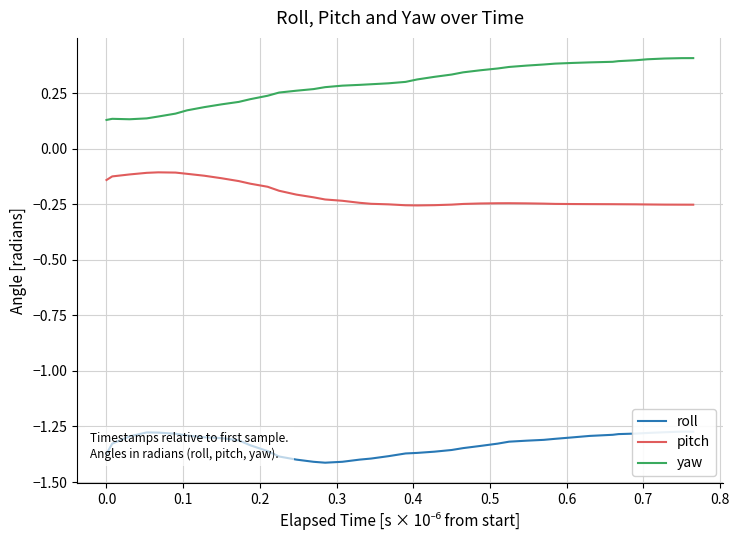

True or false: pitch and yaw cross at least once.

False